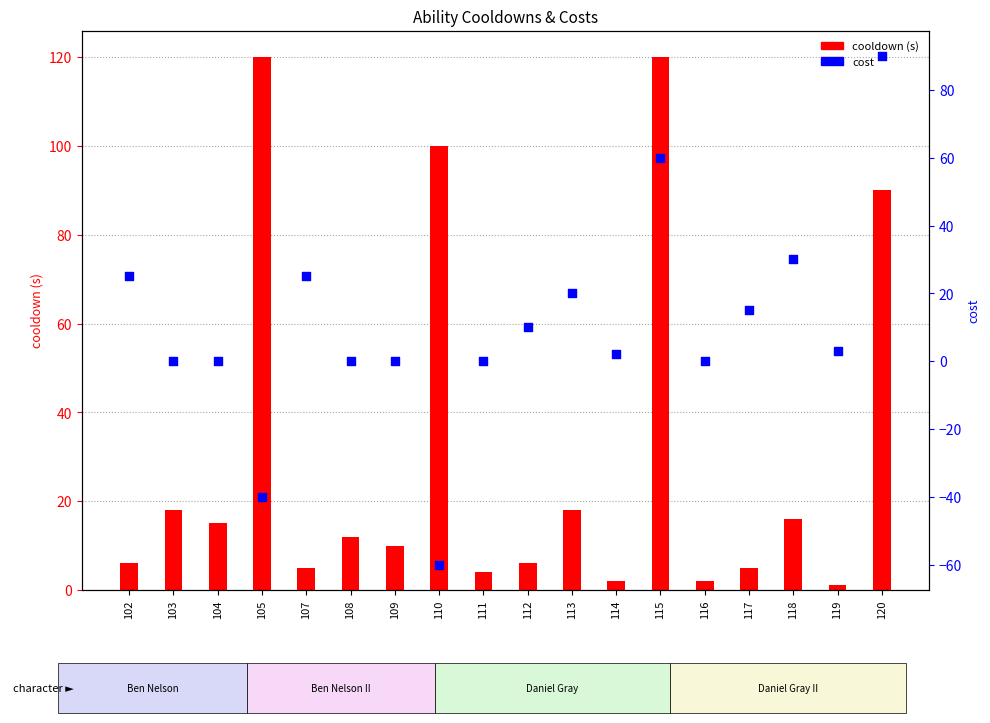

At which category is the sum across all series the highest?

115